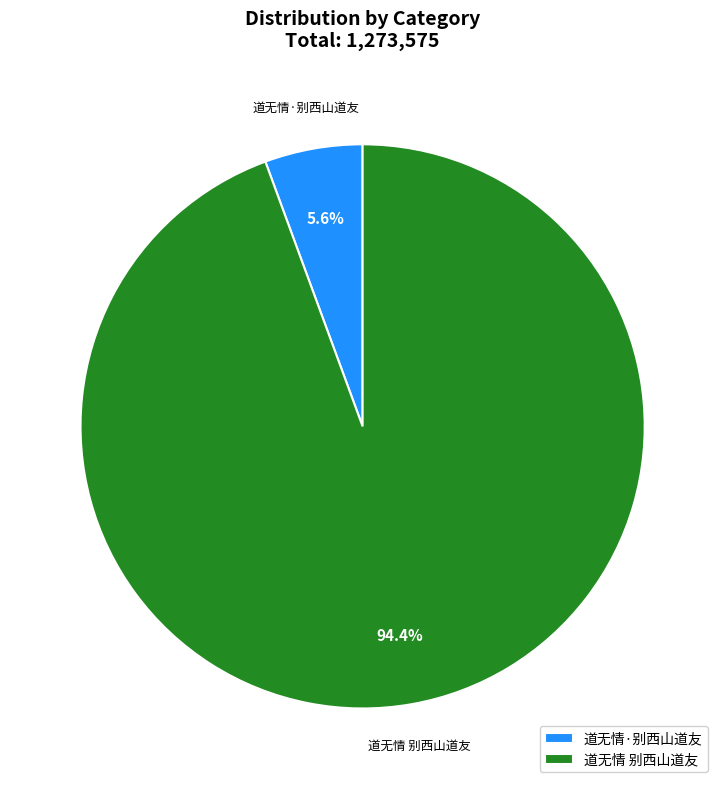

What percentage is the 道无情 别西山道友 slice, to the nearest percent?

94%